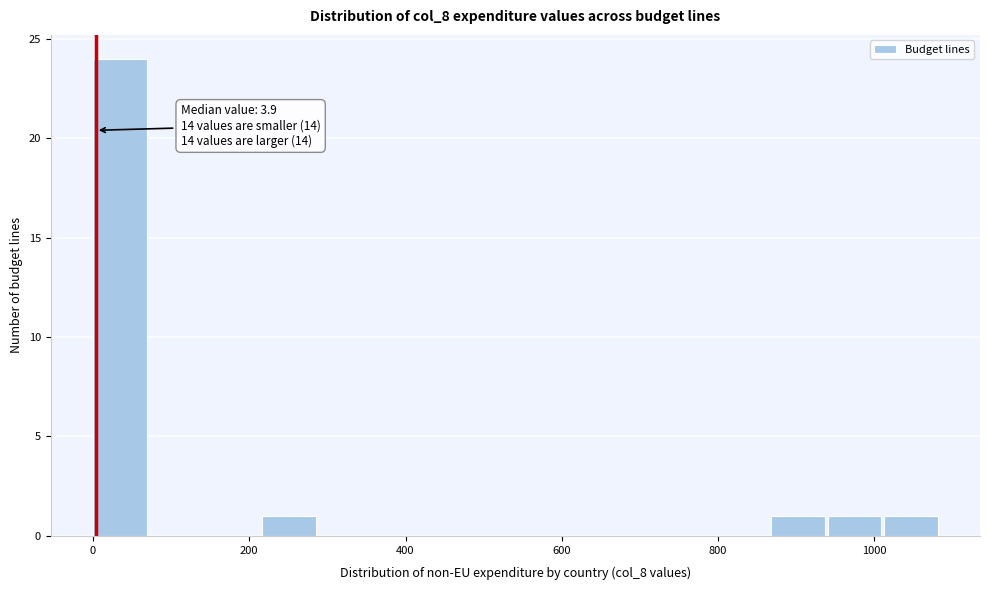

Around what value on the x-axis is the tallest bar? Give the approximate position of its centre, as read against the axis.

40